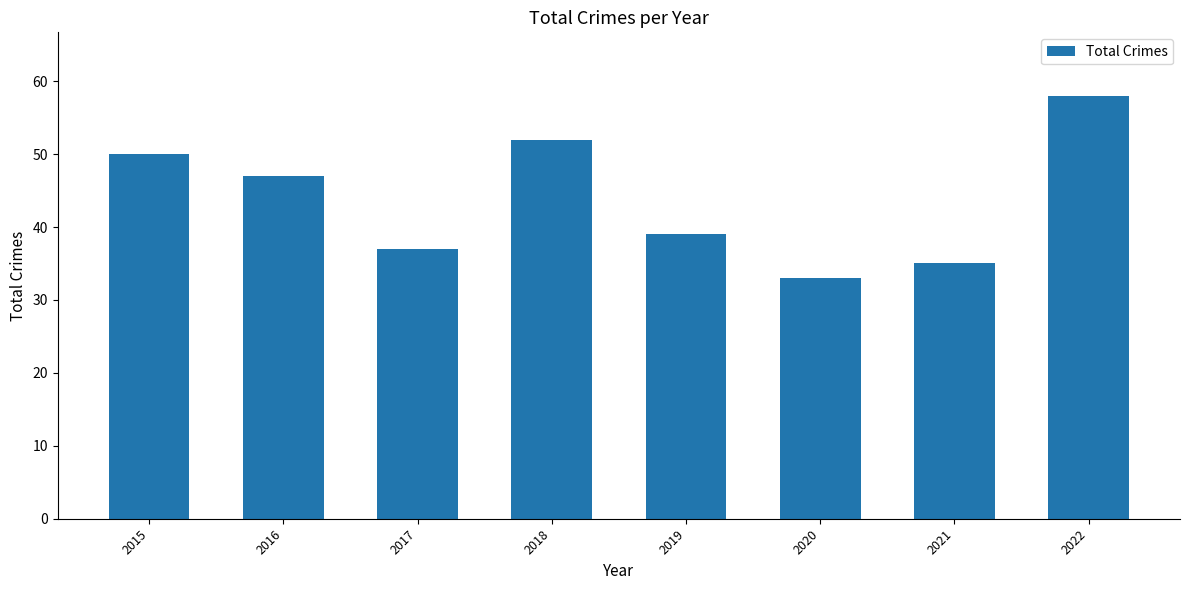

What is the minimum value shown in the chart?

33